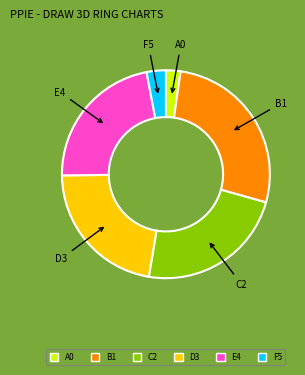

Which slice is the largest?

B1